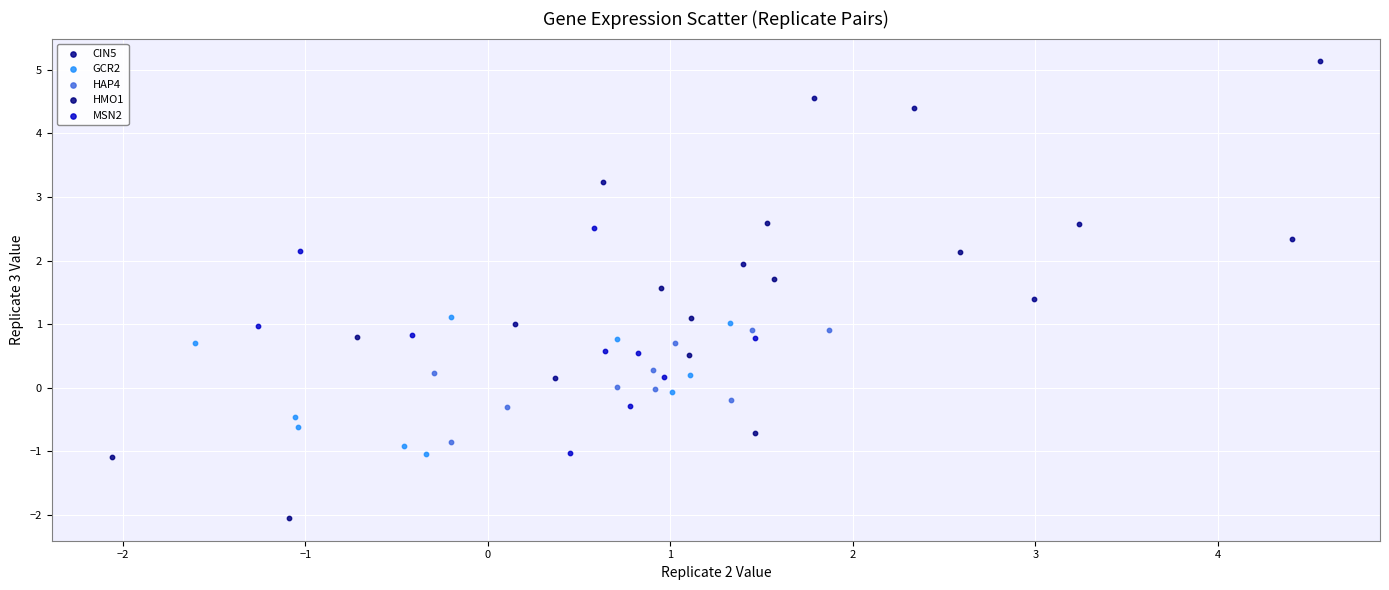

Which series contains the highest Y value?

CIN5